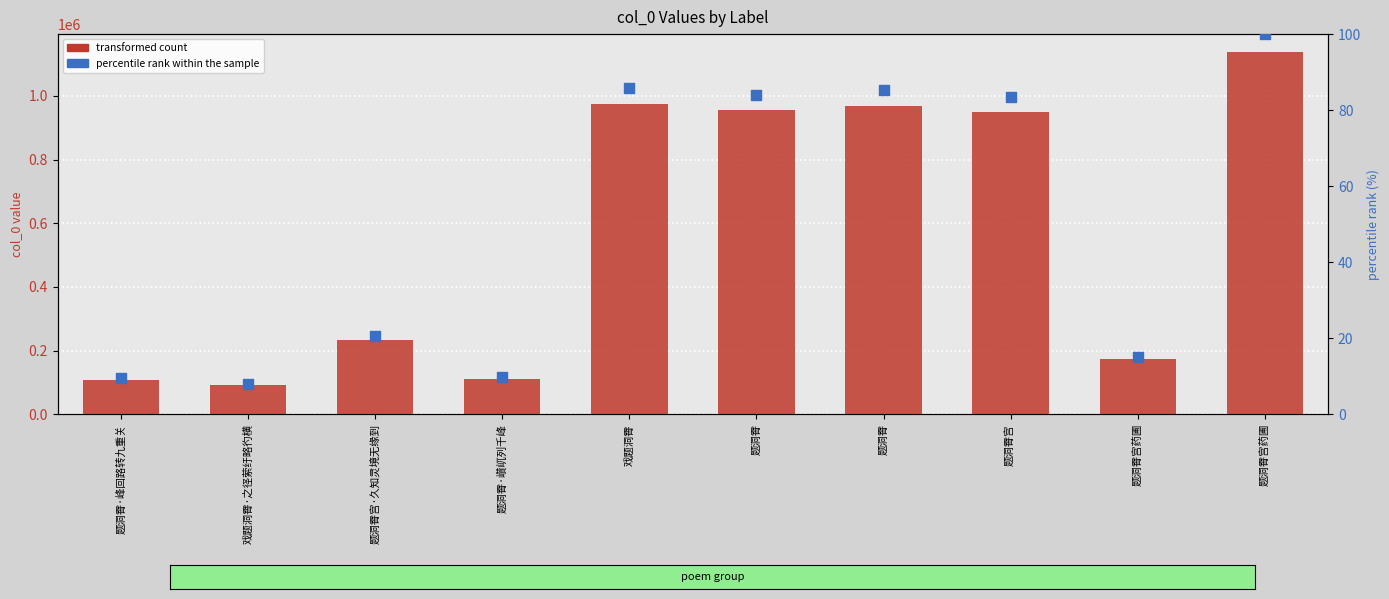

At which category is the sum across all series the highest?

题洞霄宫药圃